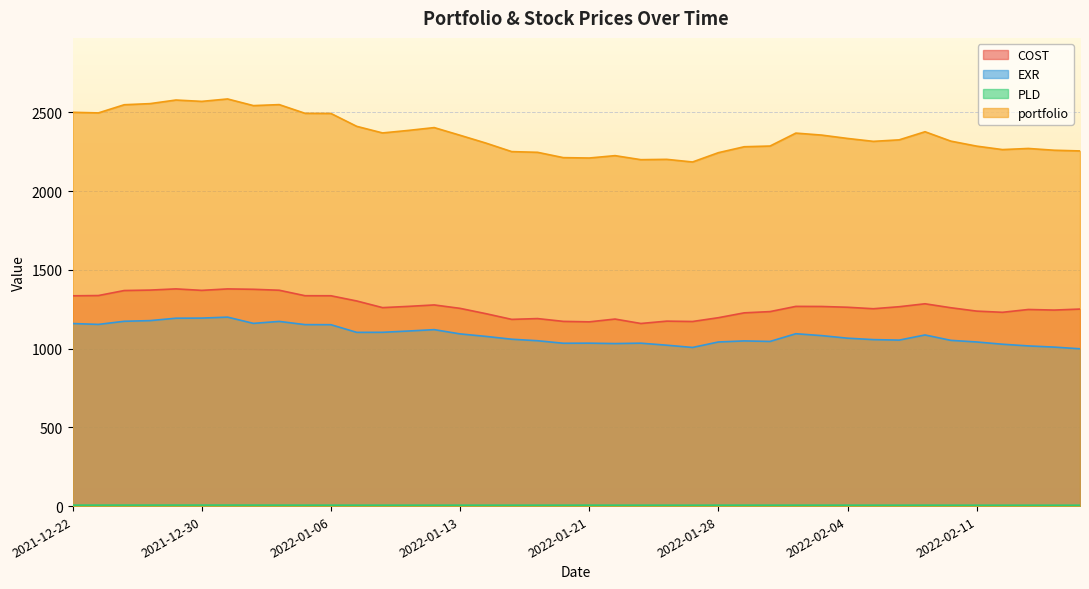

Which series has the largest range (max minus min)?

portfolio